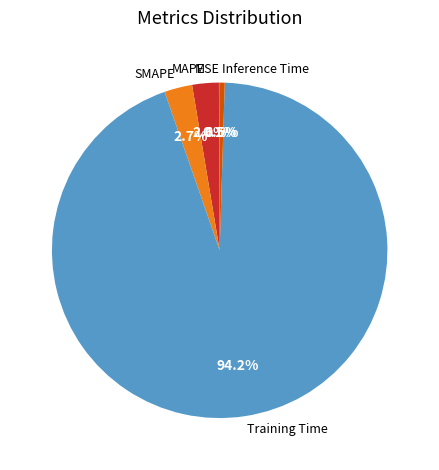

What is the largest slice in the pie chart?

Training Time